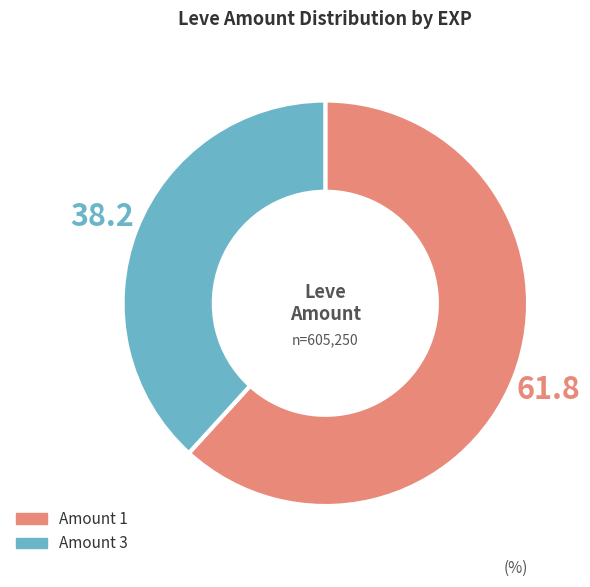

Is there a majority slice in this chart?

Yes